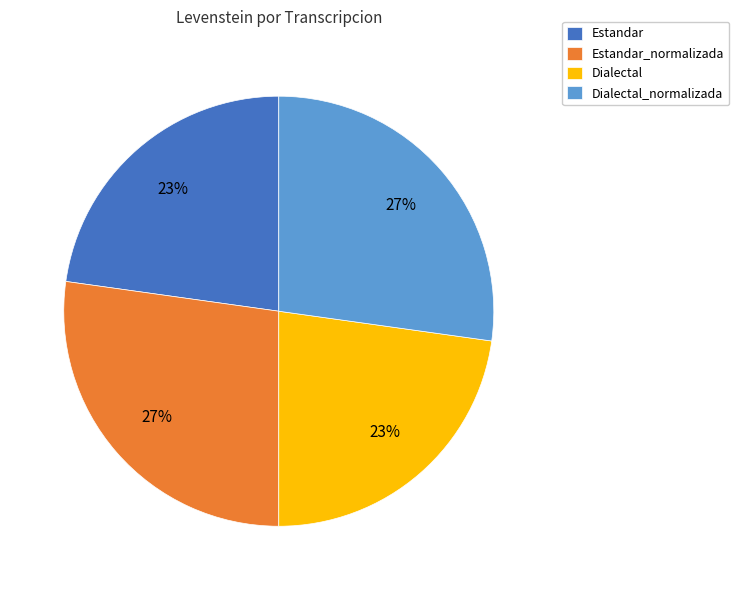

Is Dialectal_normalizada the majority of the pie?

No